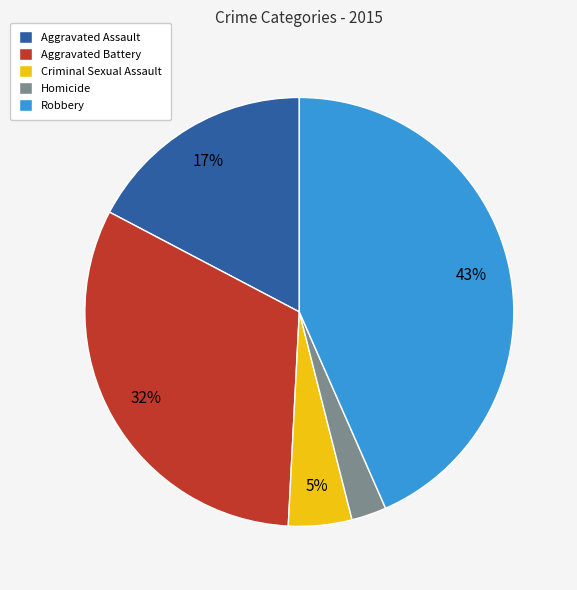

How many segments does this pie chart have?

5